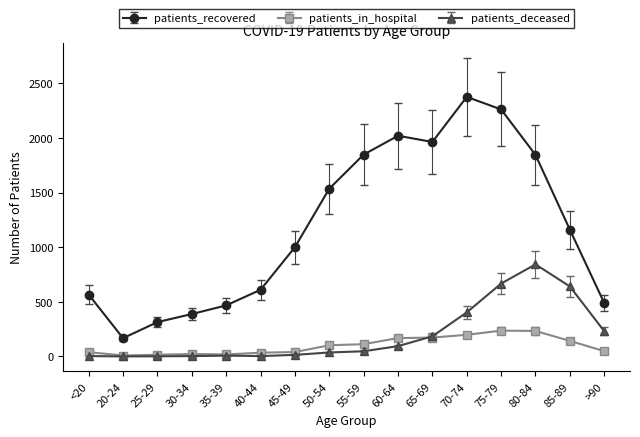

The patients_in_hospital series shows 48 at >90. True or false?

True